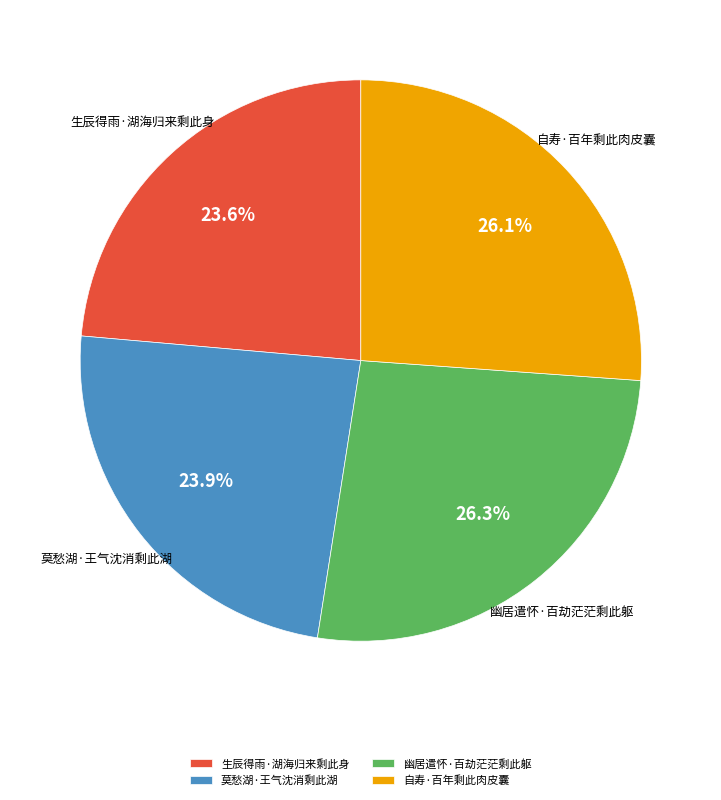

Between 幽居遣怀·百劫茫茫剩此躯 and 生辰得雨·湖海归来剩此身, which is larger?

幽居遣怀·百劫茫茫剩此躯